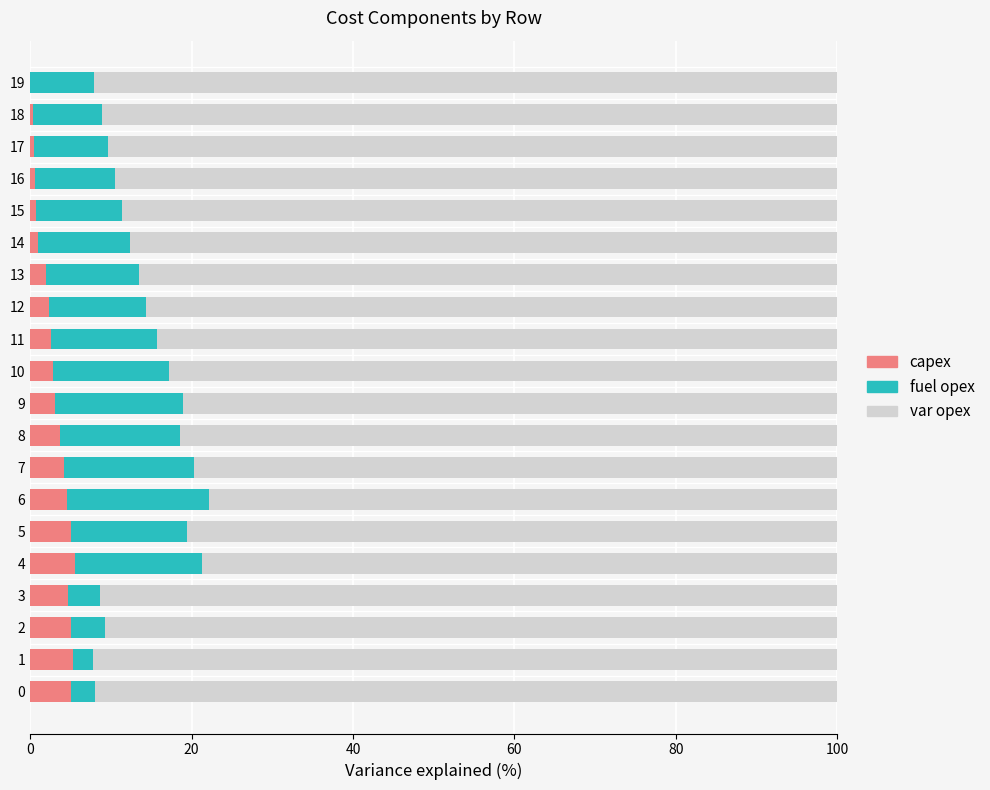

What is the highest value of the capex series?

5.6